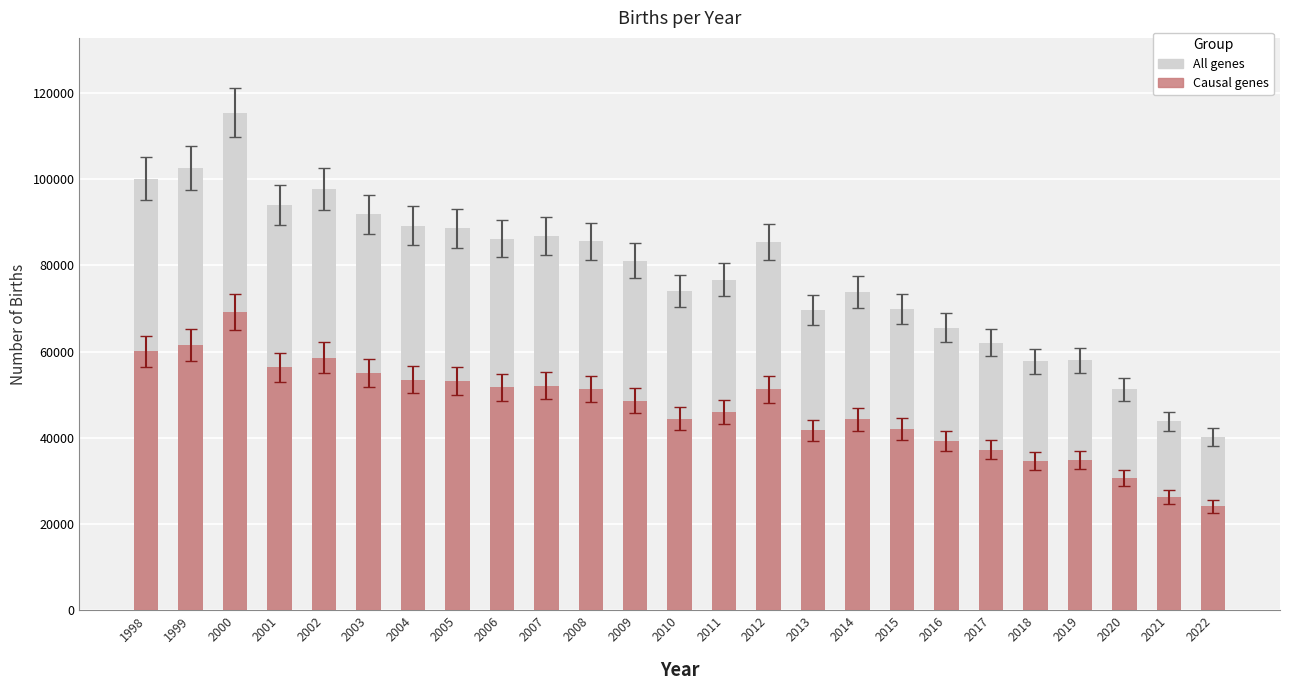

Which series changed the most between 2007 and 2020?

All genes